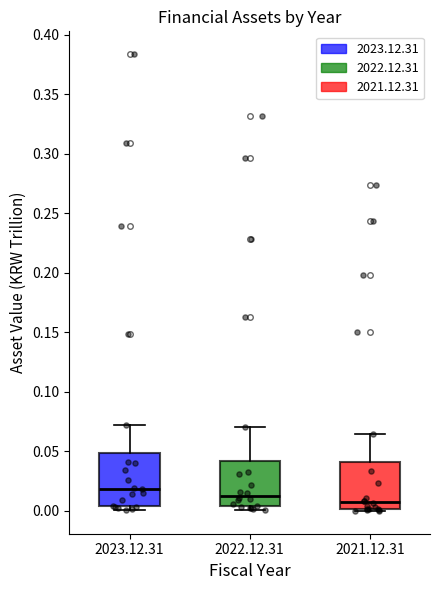

Comparing the boxes themselves (not the whiskers), which one is the tallest?

2023.12.31